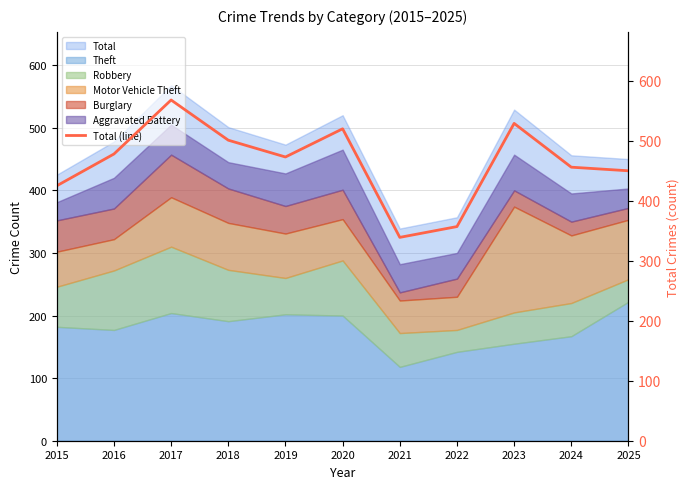

How many points are higher than both their immediate neighbors (excluding endpoints)?

3